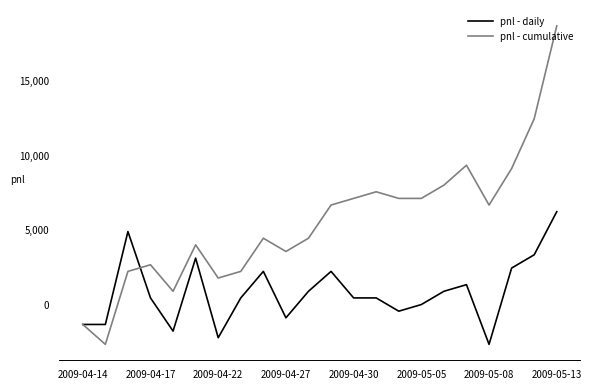

Rank the series by their maximum value, from highest to lowest.

pnl - cumulative, pnl - daily